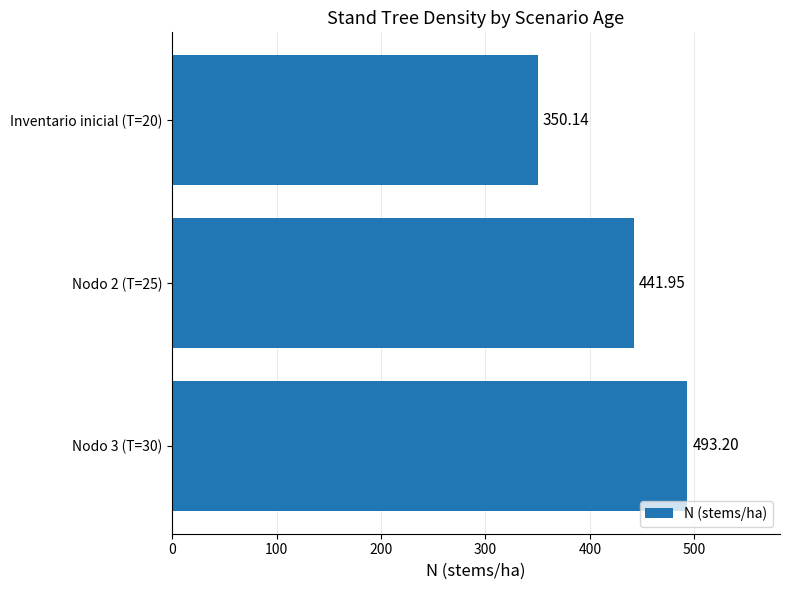

Count the number of values greater than 441.

2